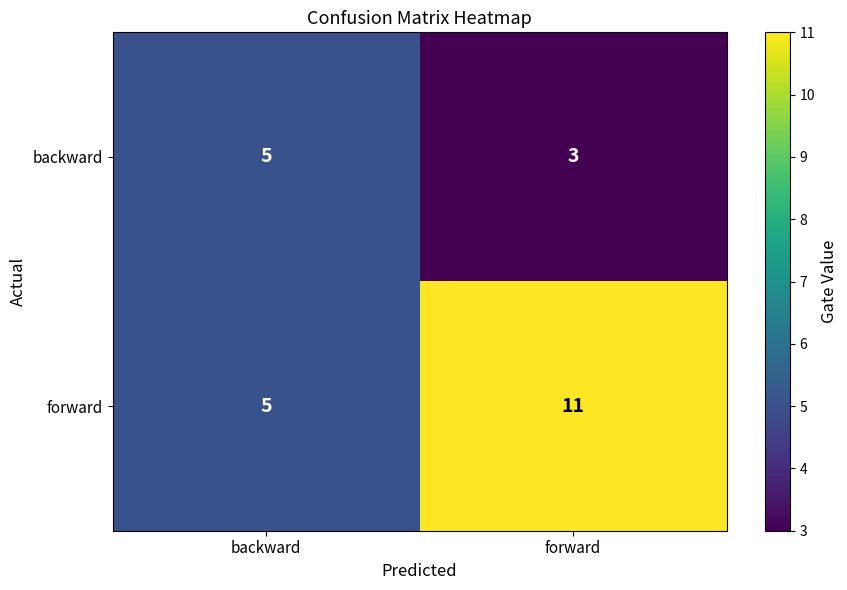

What is the sum of the forward values at forward and backward?

16